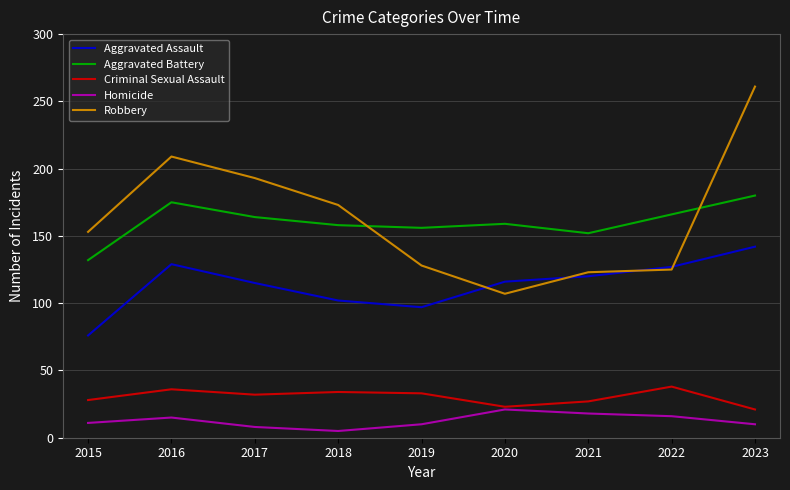

List the series in order of their peak value, highest first.

Robbery, Aggravated Battery, Aggravated Assault, Criminal Sexual Assault, Homicide